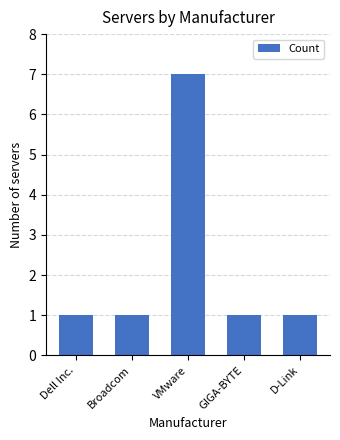

What is the minimum value shown in the chart?

1